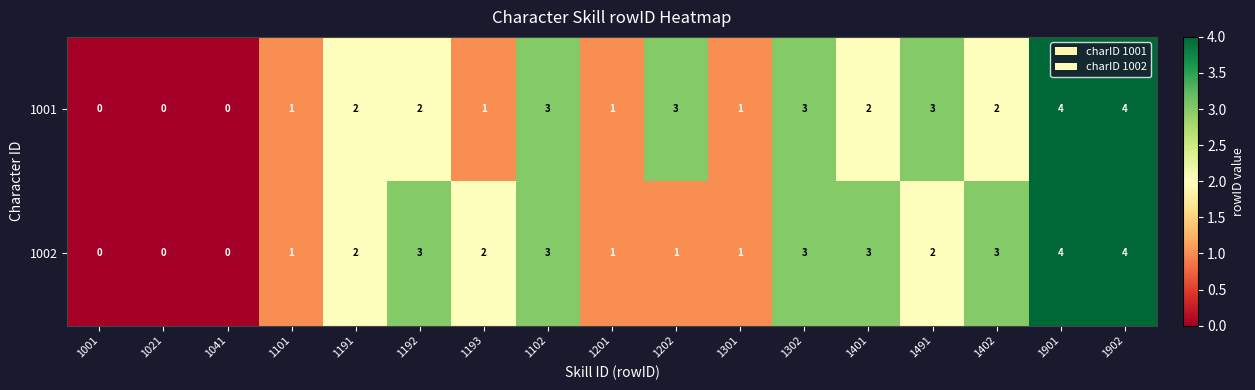

Between 1192 and 1202, which series saw the biggest shift?

1002